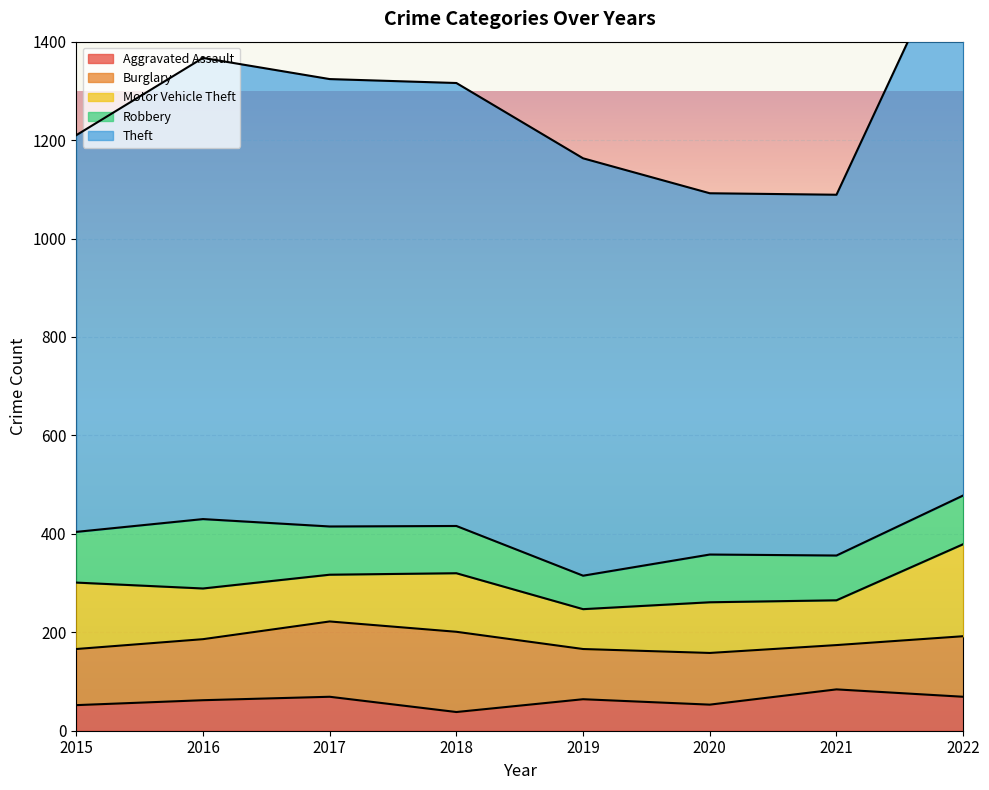

True or false: Aggravated Assault and Robbery cross at least once.

False